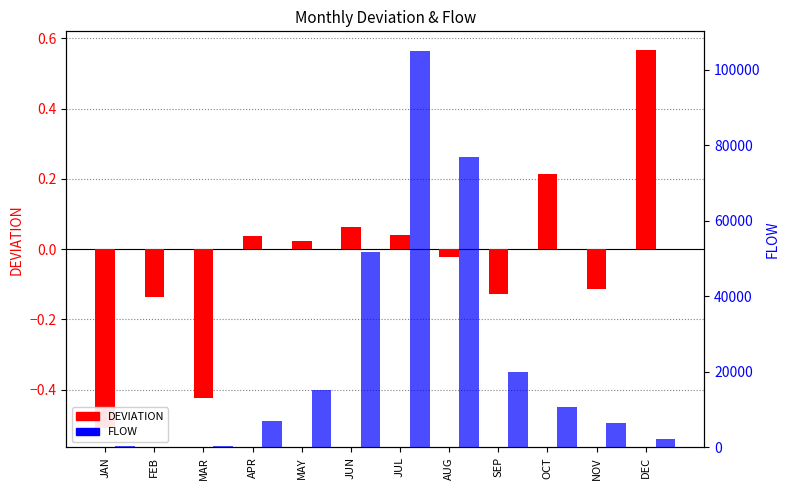

Is the value of DEVIATION at APR greater than the value of FLOW at DEC?

No